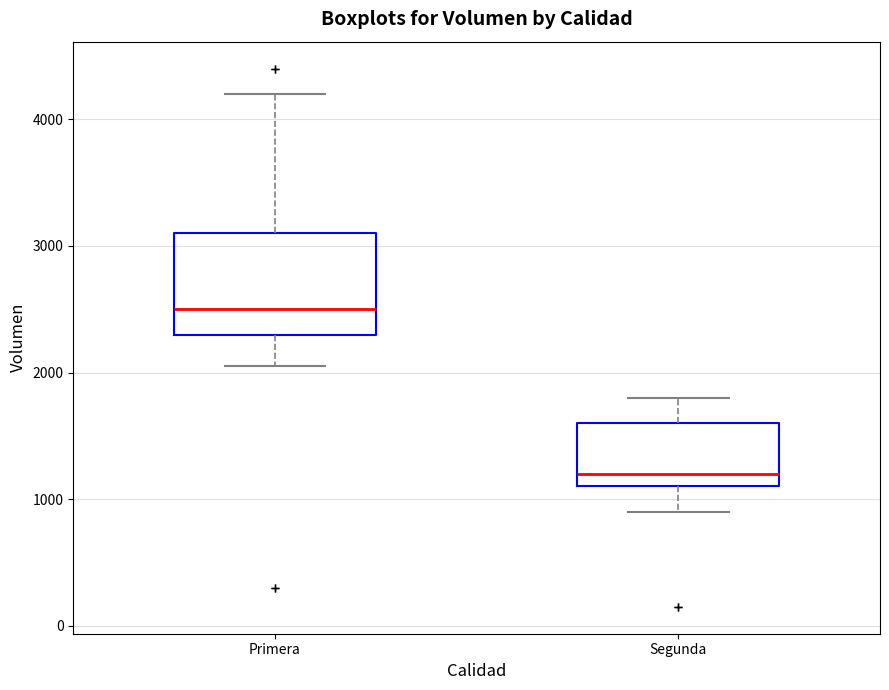

Comparing the boxes themselves (not the whiskers), which one is the tallest?

Primera